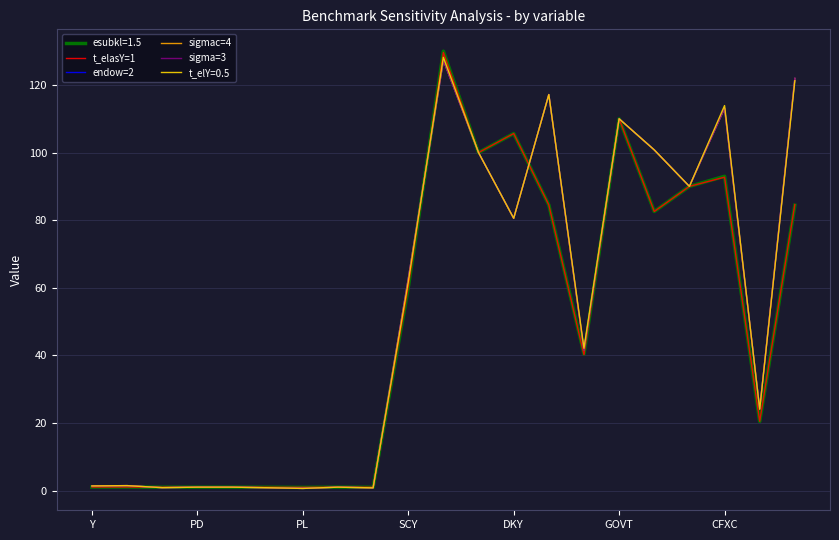

What is the maximum value shown in the chart?

129.6